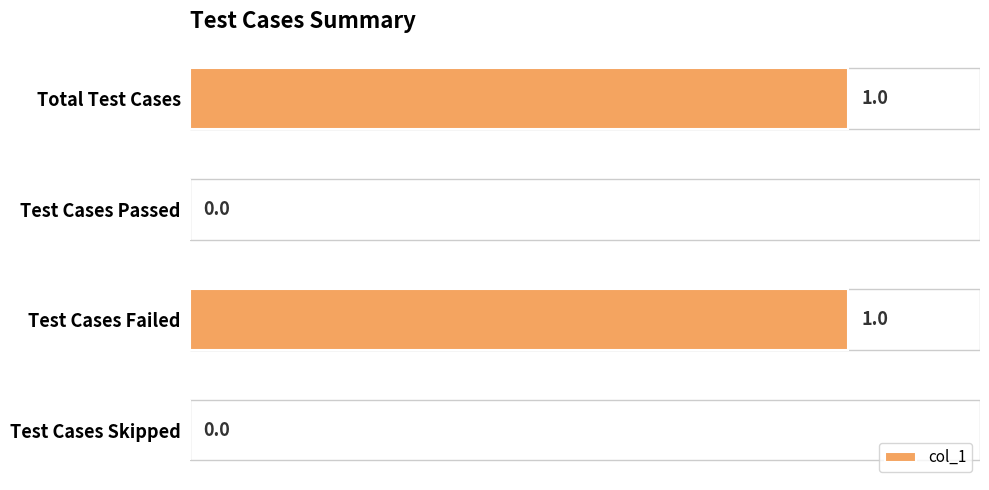

The chart shows a value of -1 at Test Cases Skipped. True or false?

False